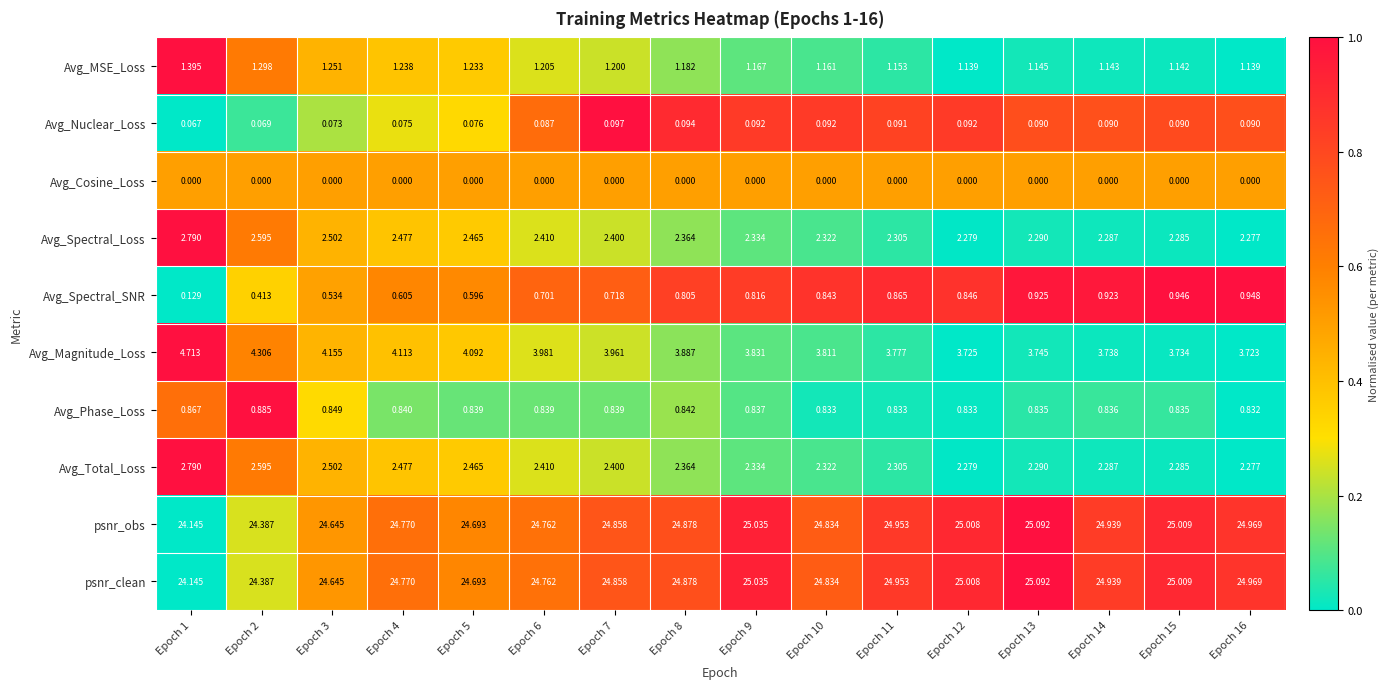

Which series has the largest range (max minus min)?

Avg_Magnitude_Loss